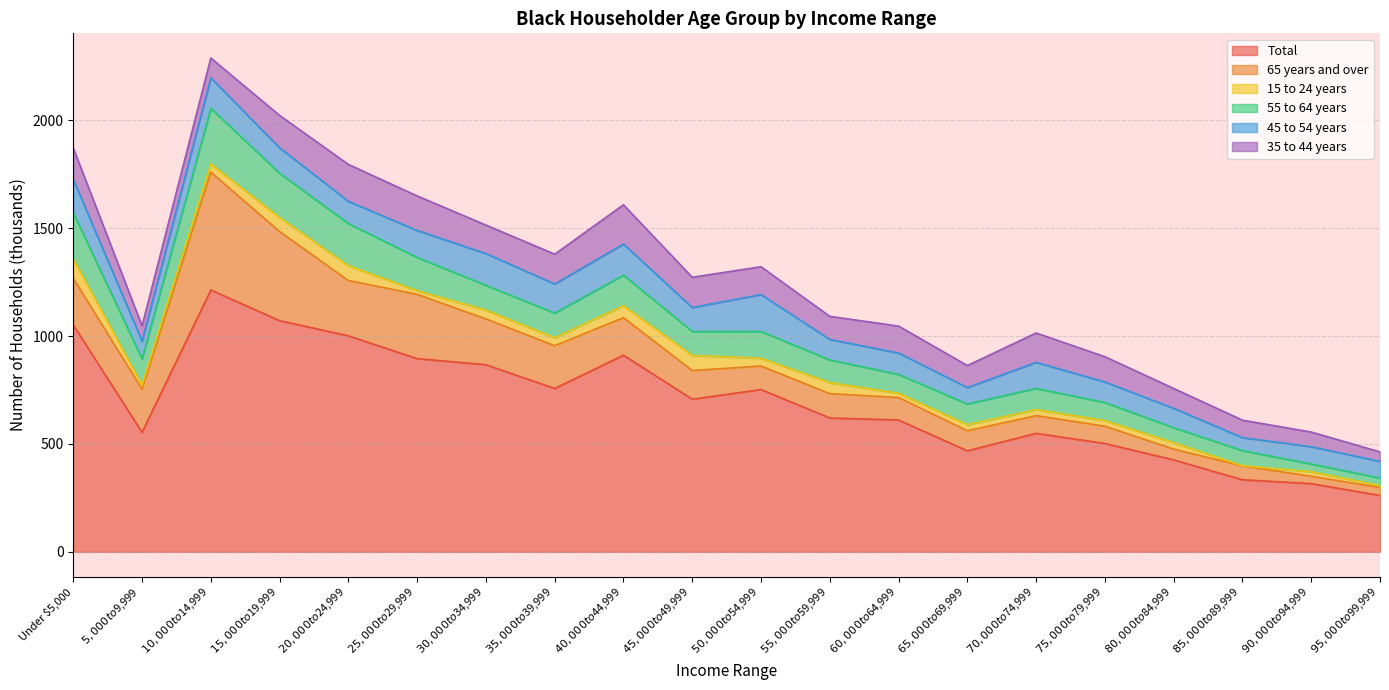

What is the value of the 65 years and over point at the 14th from the left?

93